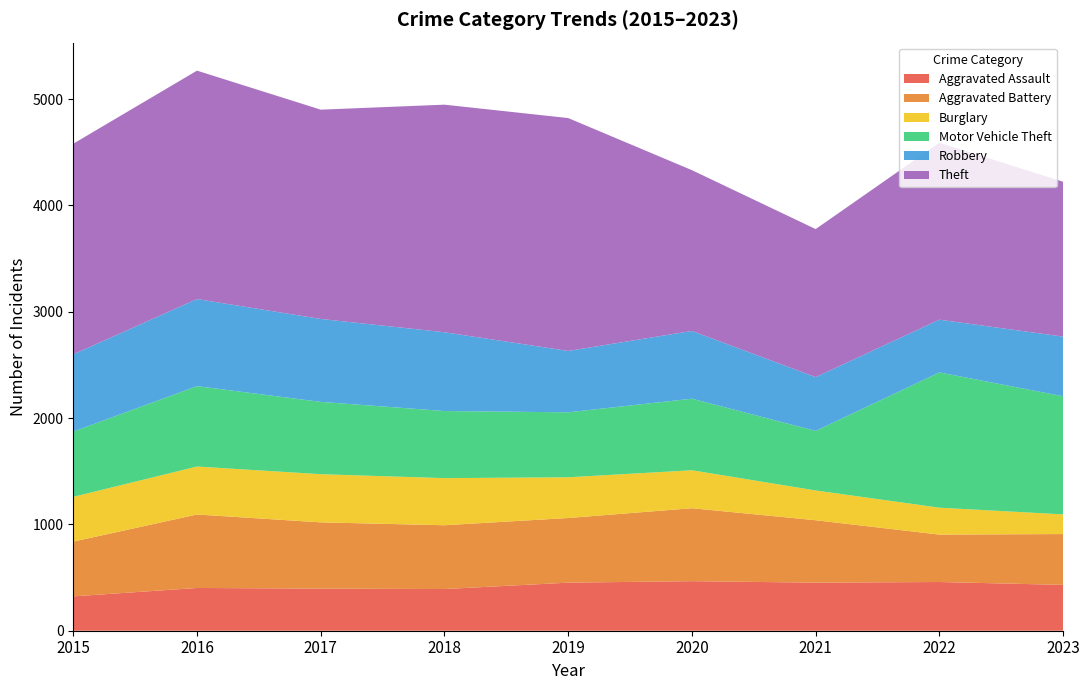

Reading left to right, list all the values displayed in this chart.

Aggravated Assault: 2015=323	2016=402	2017=396	2018=392	2019=452	2020=466	2021=452	2022=458	2023=431
Aggravated Battery: 2015=515	2016=691	2017=623	2018=600	2019=608	2020=686	2021=587	2022=446	2023=478
Burglary: 2015=421	2016=451	2017=453	2018=443	2019=383	2020=357	2021=280	2022=253	2023=185
Motor Vehicle Theft: 2015=614	2016=756	2017=680	2018=631	2019=611	2020=673	2021=560	2022=1272	2023=1111
Robbery: 2015=726	2016=819	2017=780	2018=741	2019=577	2020=637	2021=506	2022=496	2023=561
Theft: 2015=1981	2016=2148	2017=1968	2018=2140	2019=2190	2020=1512	2021=1392	2022=1664	2023=1456